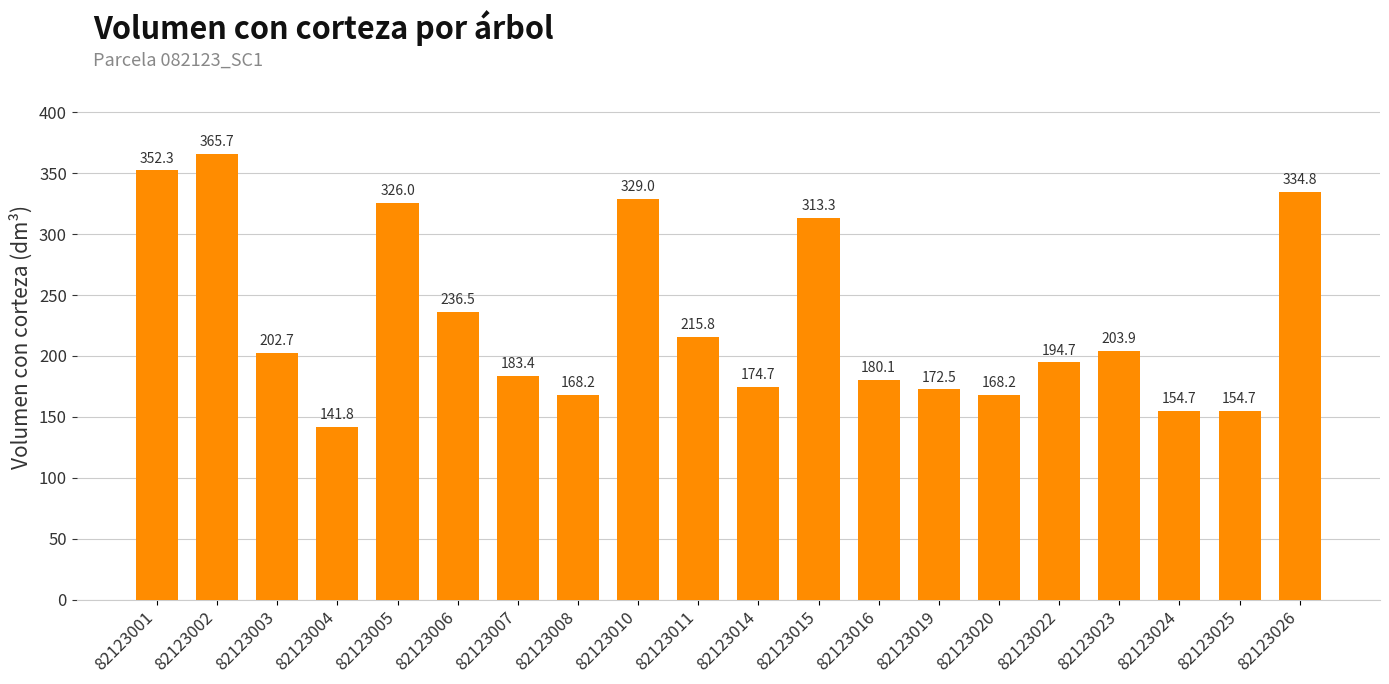

What is the difference between the maximum and second lowest values?

211.0